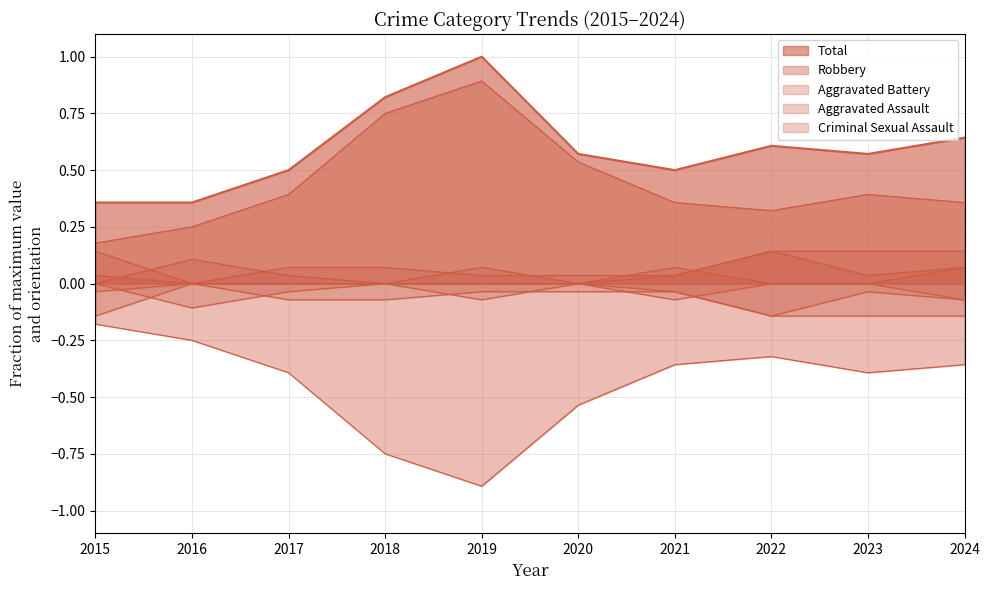

What is the spread (max minus min) of values at 2021?

0.5